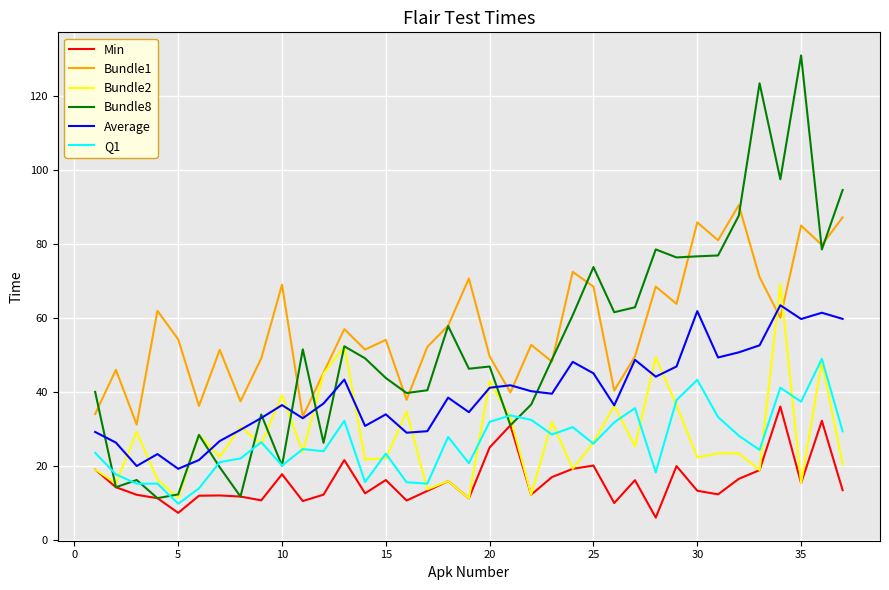

True or false: Bundle1 and Min intersect in this chart.

False